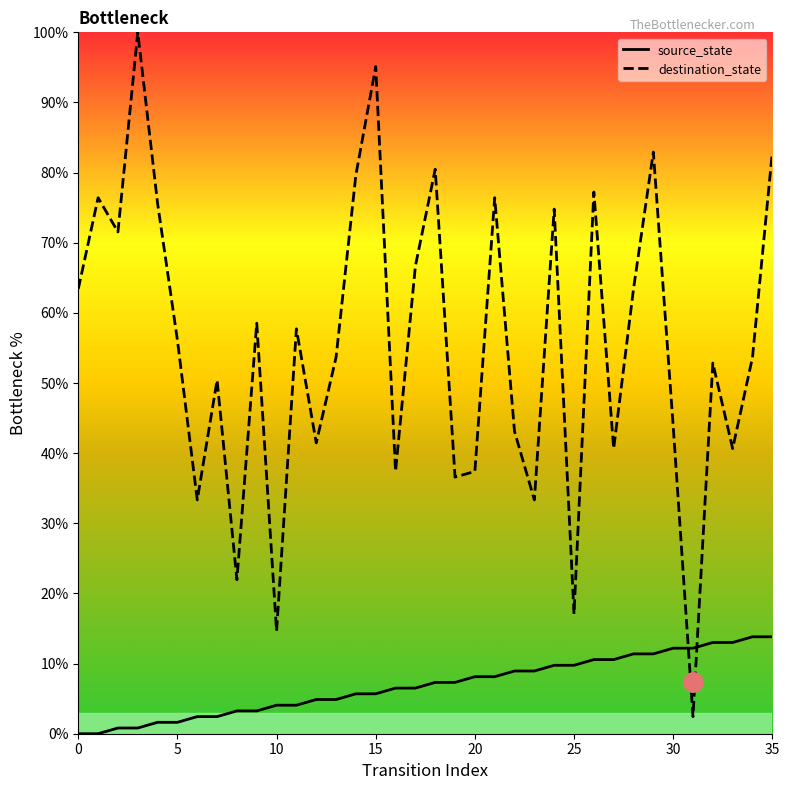

Which series has the largest range (max minus min)?

destination_state